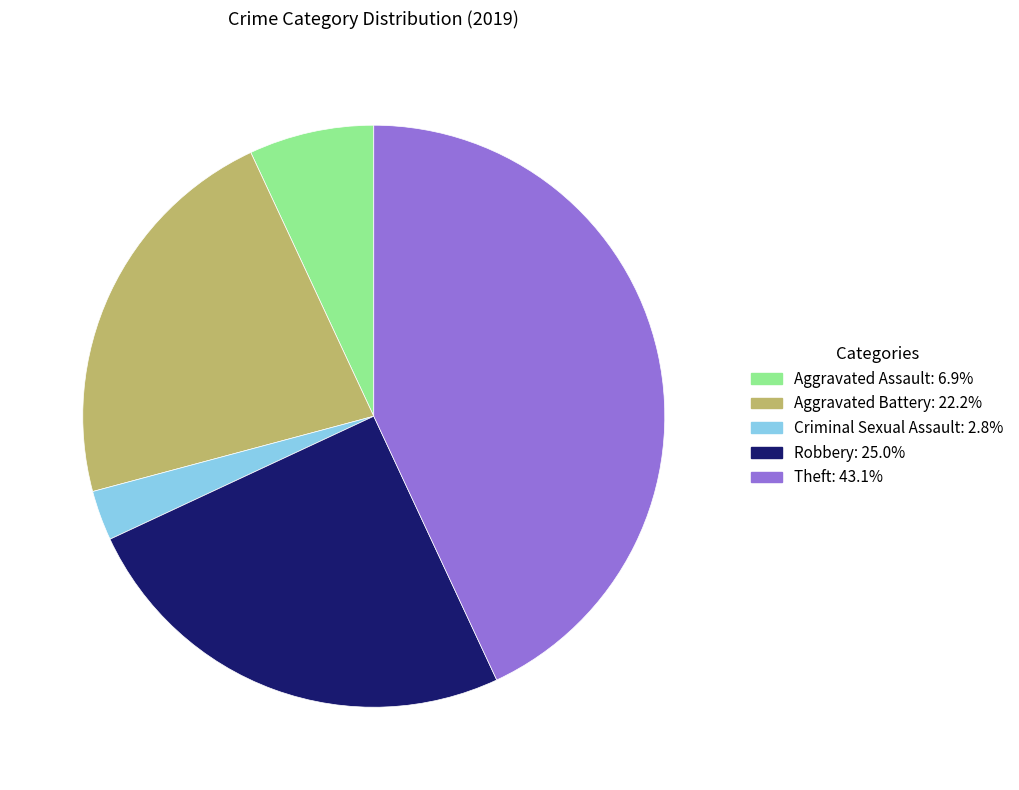

Which slice is the smallest?

Criminal Sexual Assault